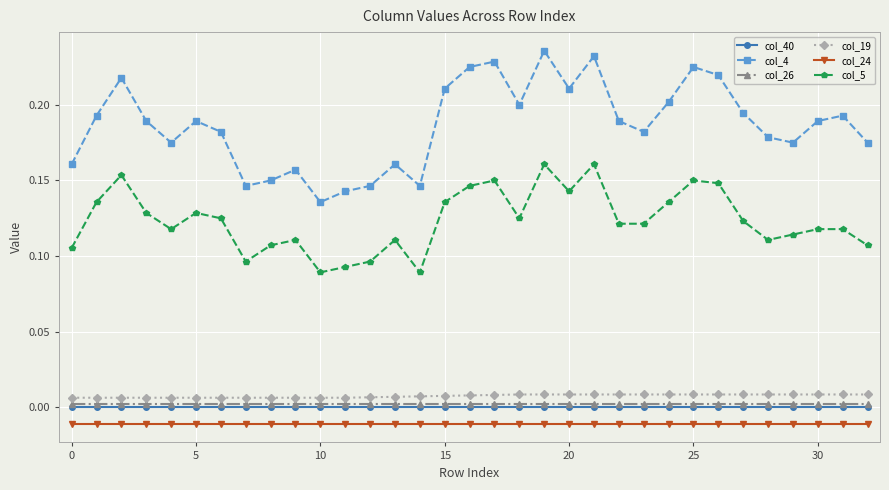

Which series has the widest spread of values?

col_4